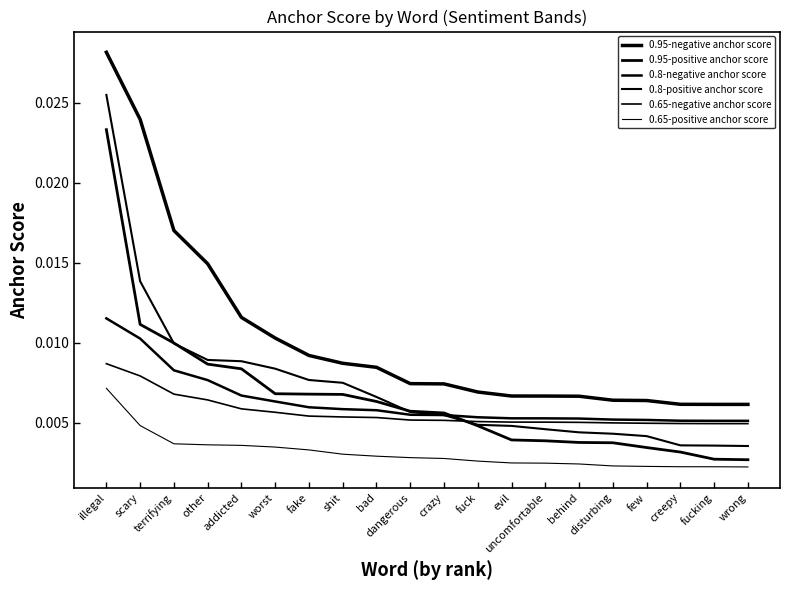

How many 0.8-negative anchor score values are between 0 and 1?

20